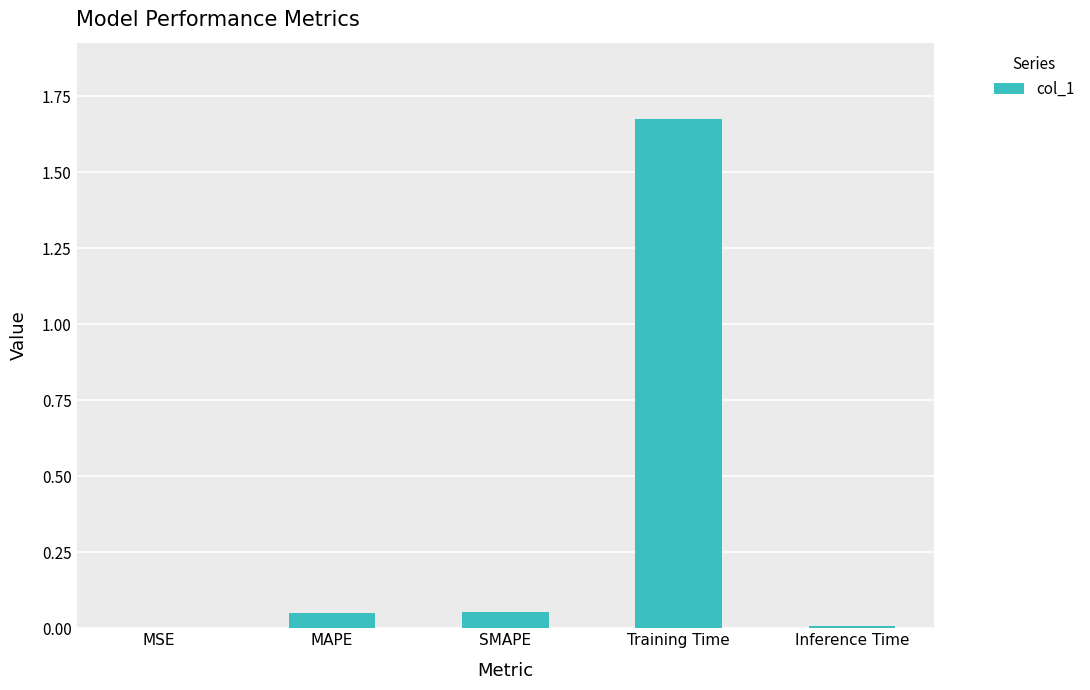

Which has a higher value, MAPE or Training Time?

Training Time